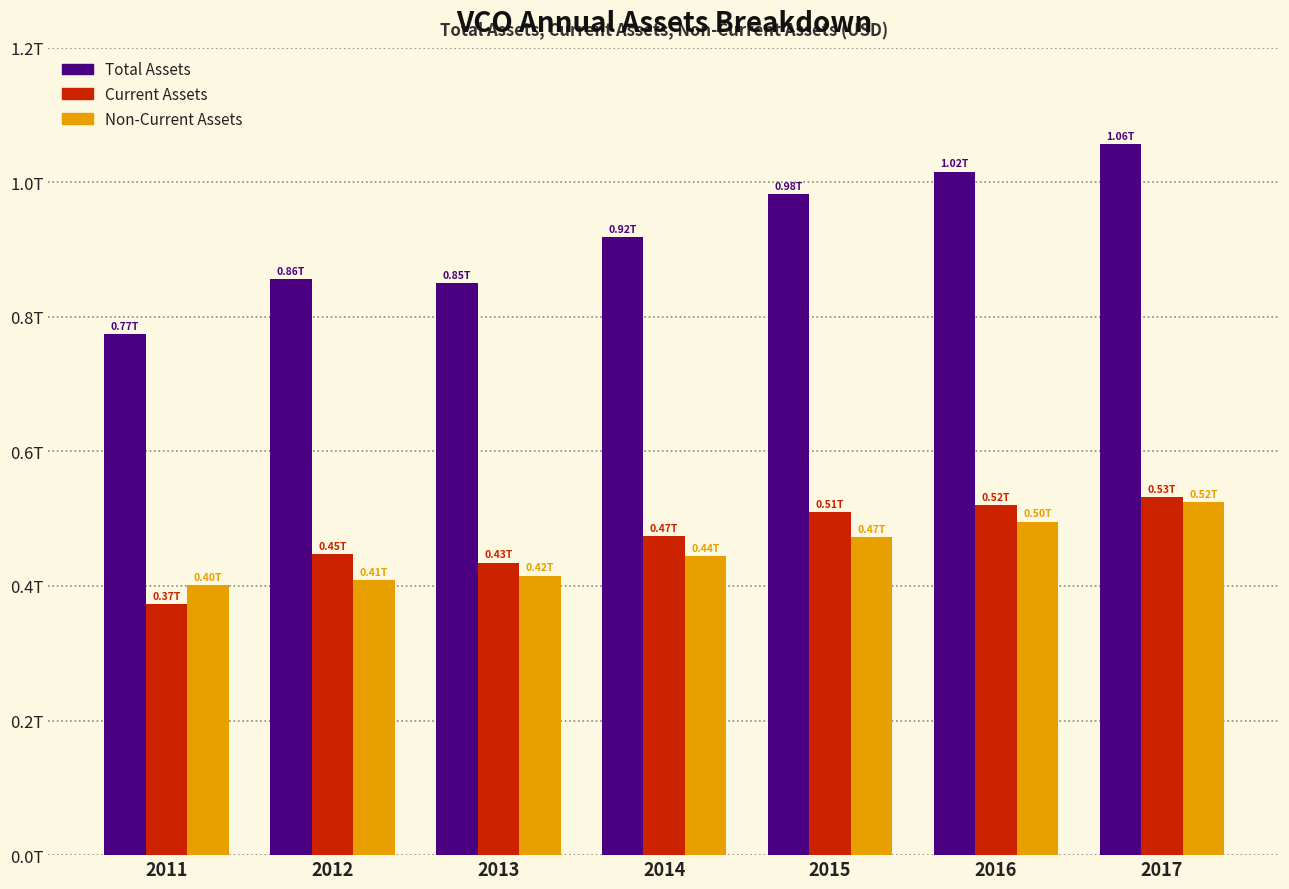

What is the spread (max minus min) of values at 2016?

520469187000